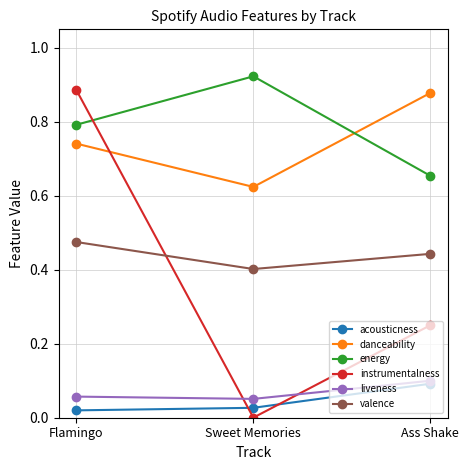

What is the label of the 1st point from the left?

Flamingo